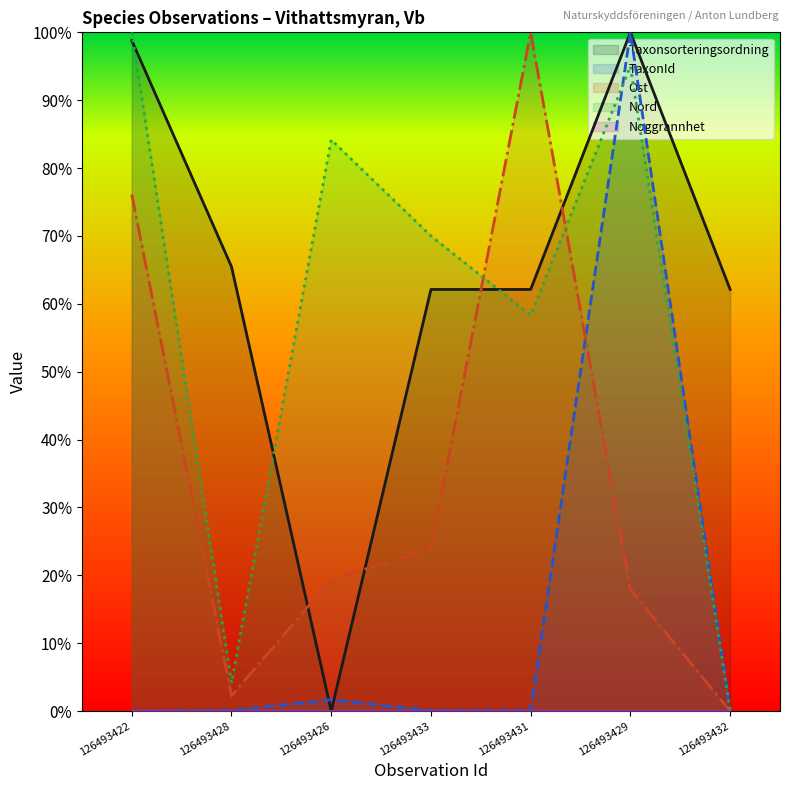

How many interior local peaks does the TaxonId (line) series have?

2